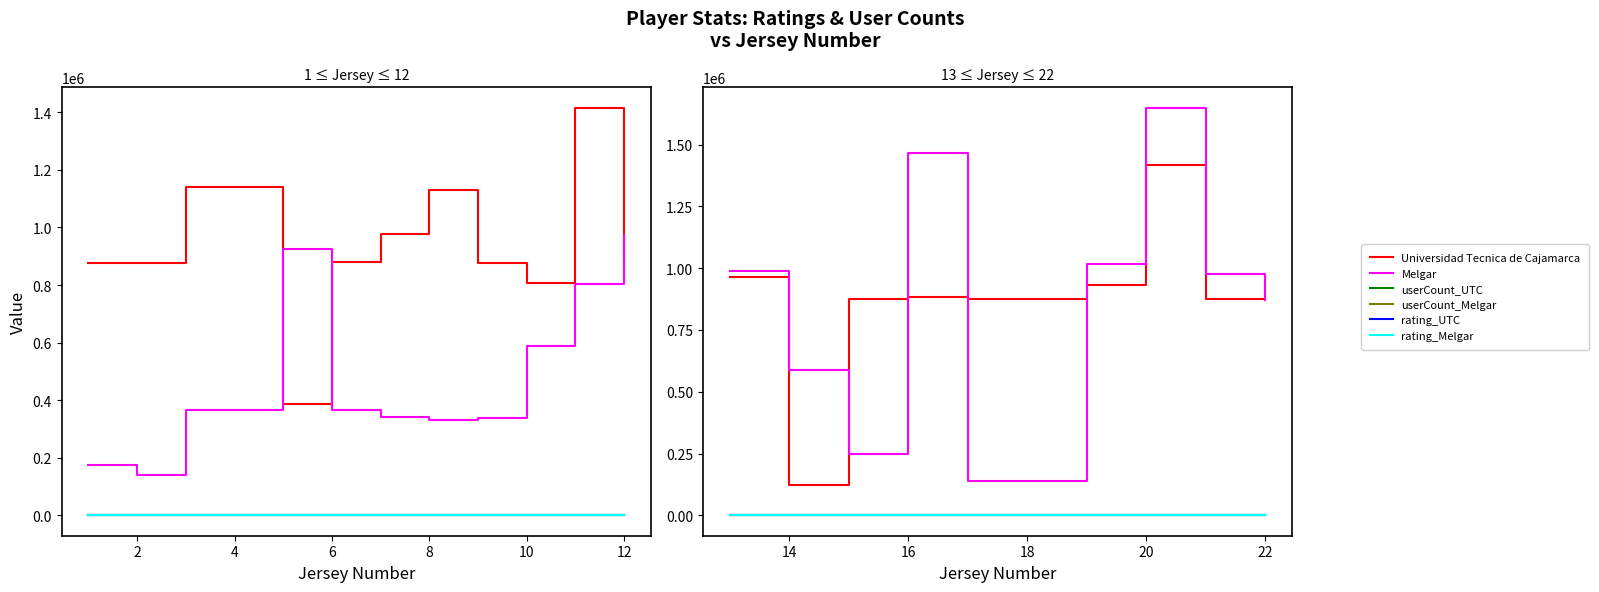

What is the highest value of the Universidad Tecnica de Cajamarca series?

1415941.0